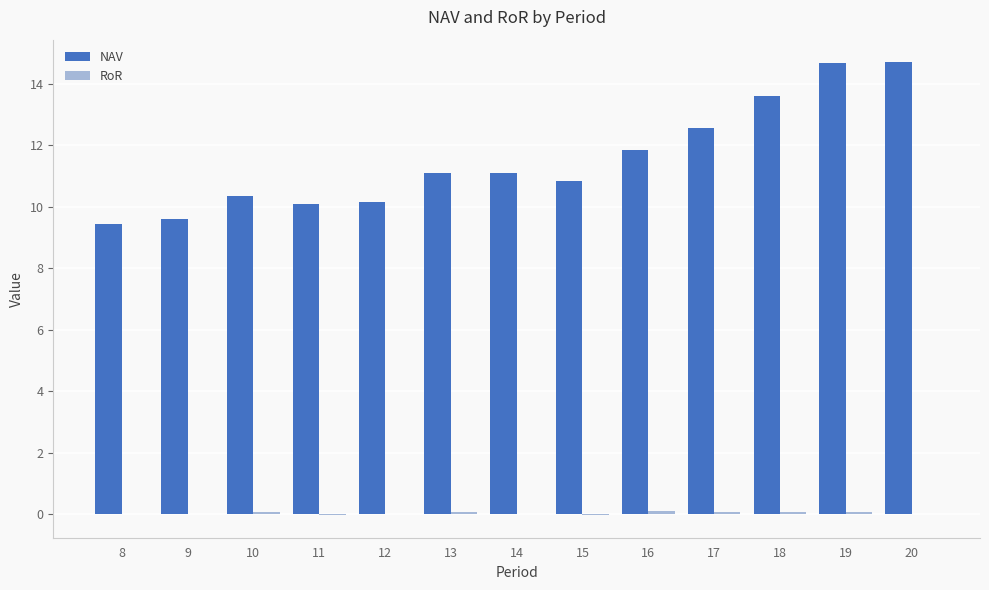

What is the maximum value for NAV?

14.7